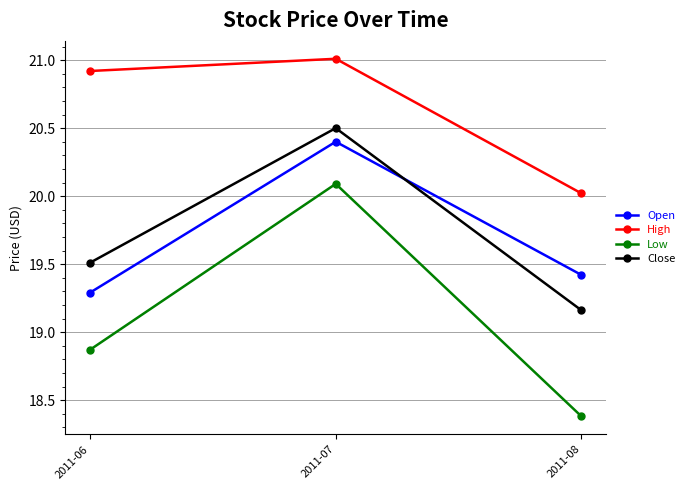

Which series changed the most between 2011-06 and 2011-08?

High